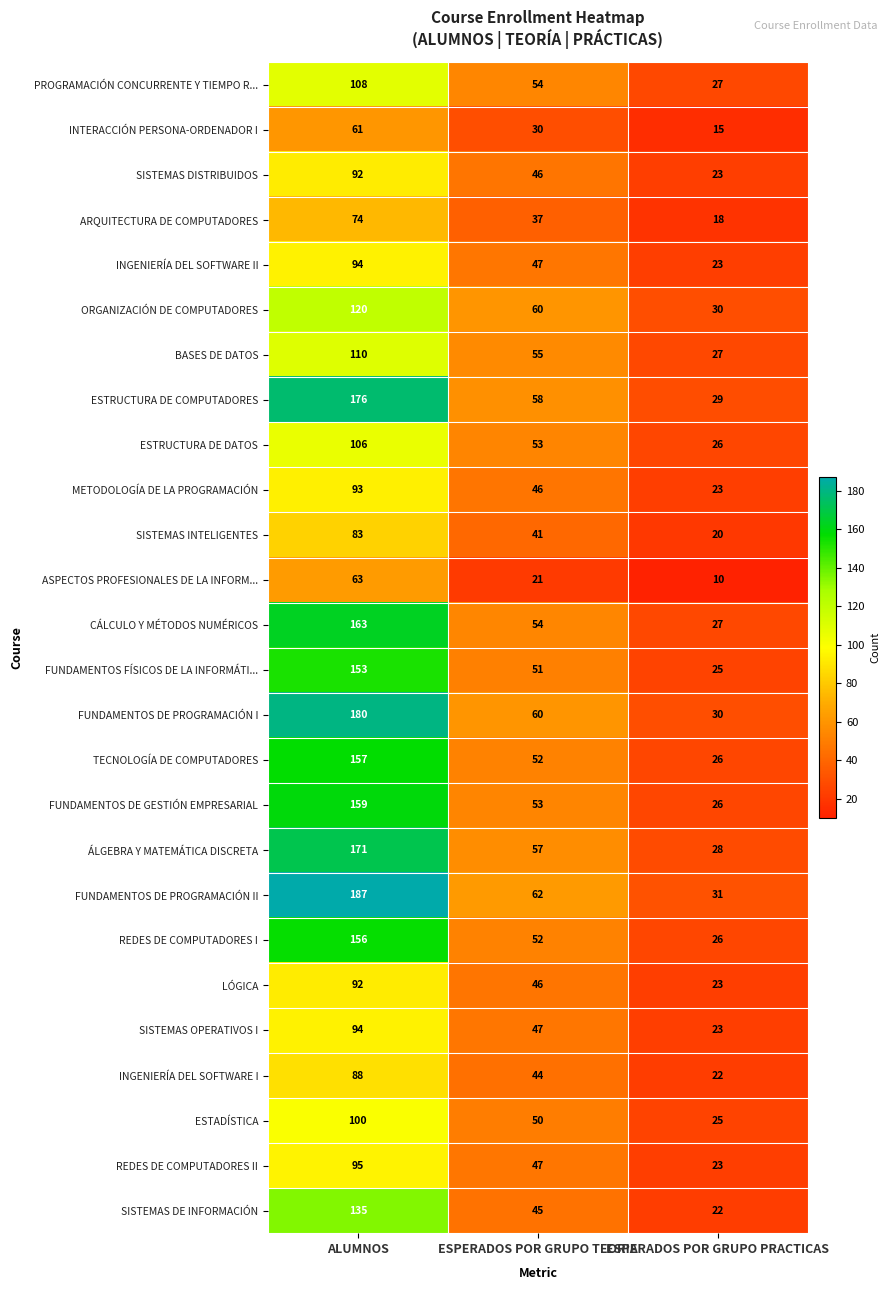

At which label does ESTADÍSTICA reach its minimum?

ESPERADOS POR GRUPO PRACTICAS